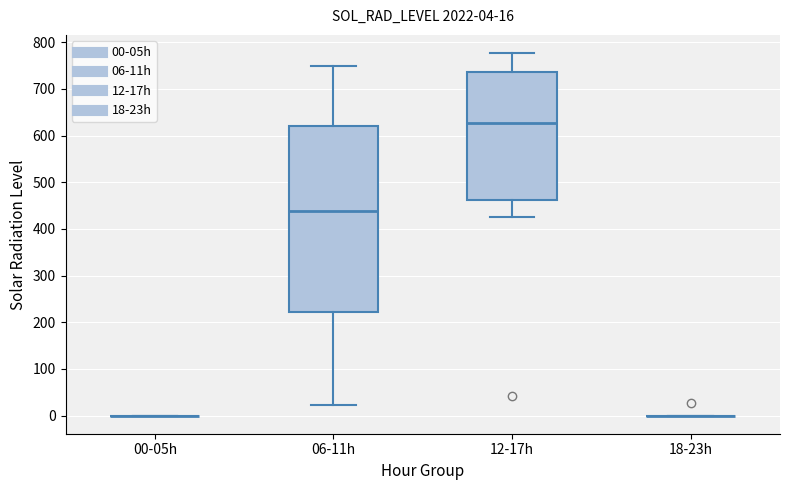

Which box is the tallest, from its lower edge to its upper edge?

06-11h